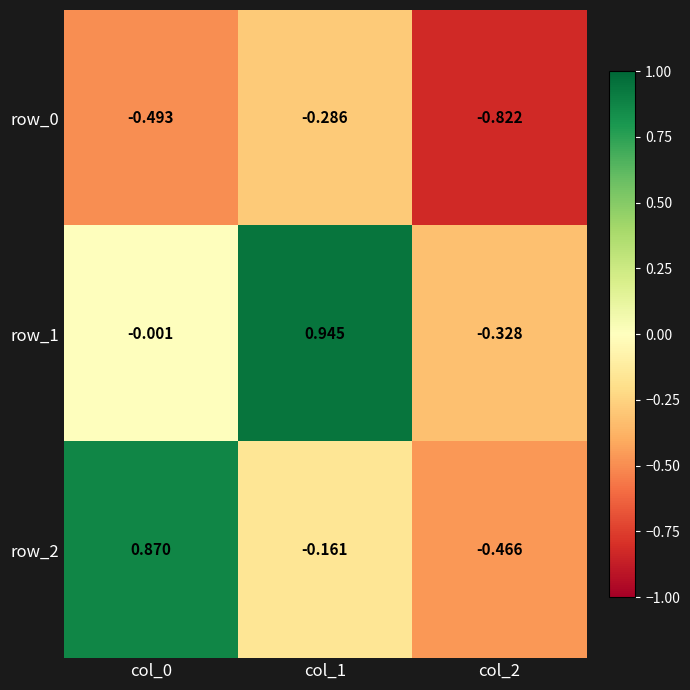

Reading right to left, what are all the values shown in this chart?

row_0: -0.8	-0.3	-0.5
row_1: -0.3	0.9	-0.0
row_2: -0.5	-0.2	0.9